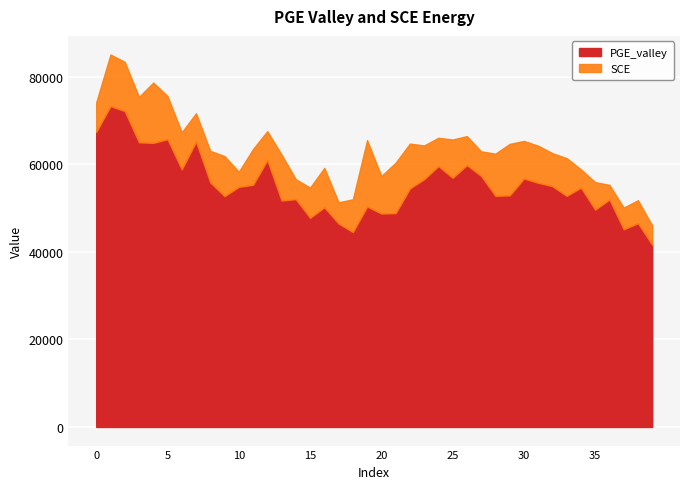

True or false: PGE_valley and SCE intersect in this chart.

False